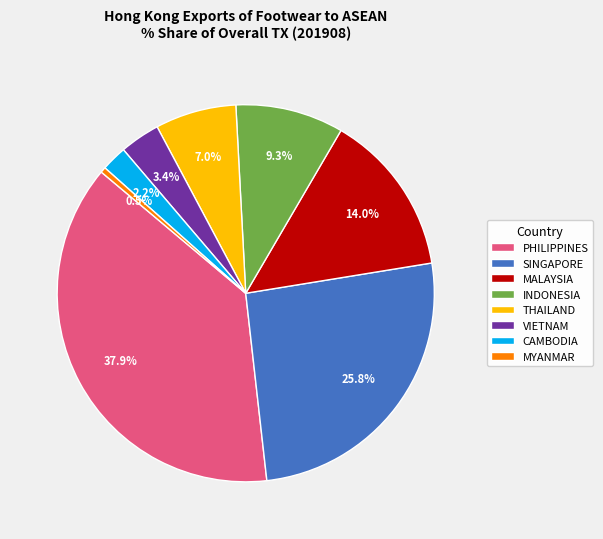

How many slices are in this pie chart?

8